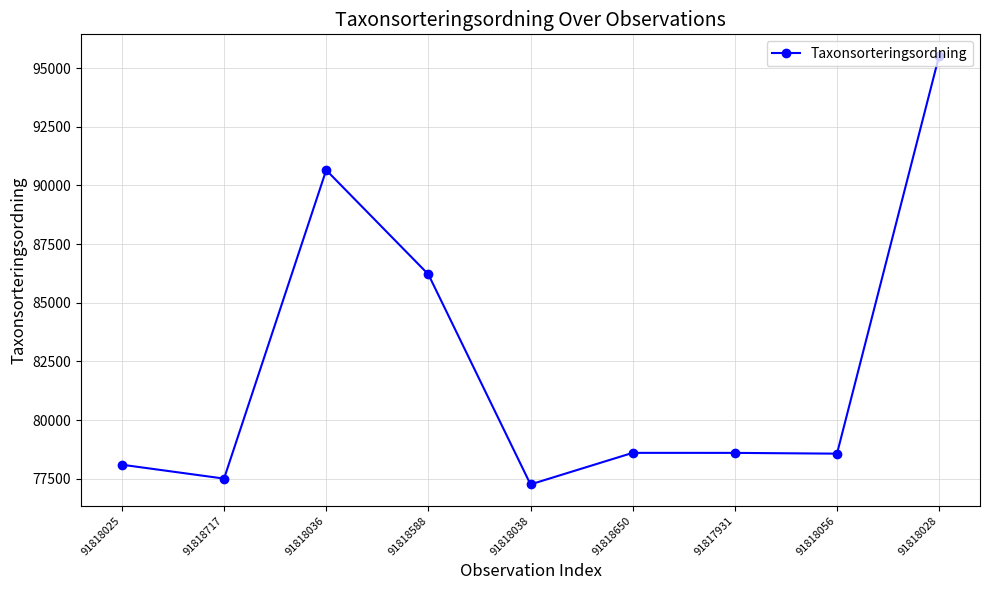

How many interior local peaks (higher than both neighbors) does the data have?

2